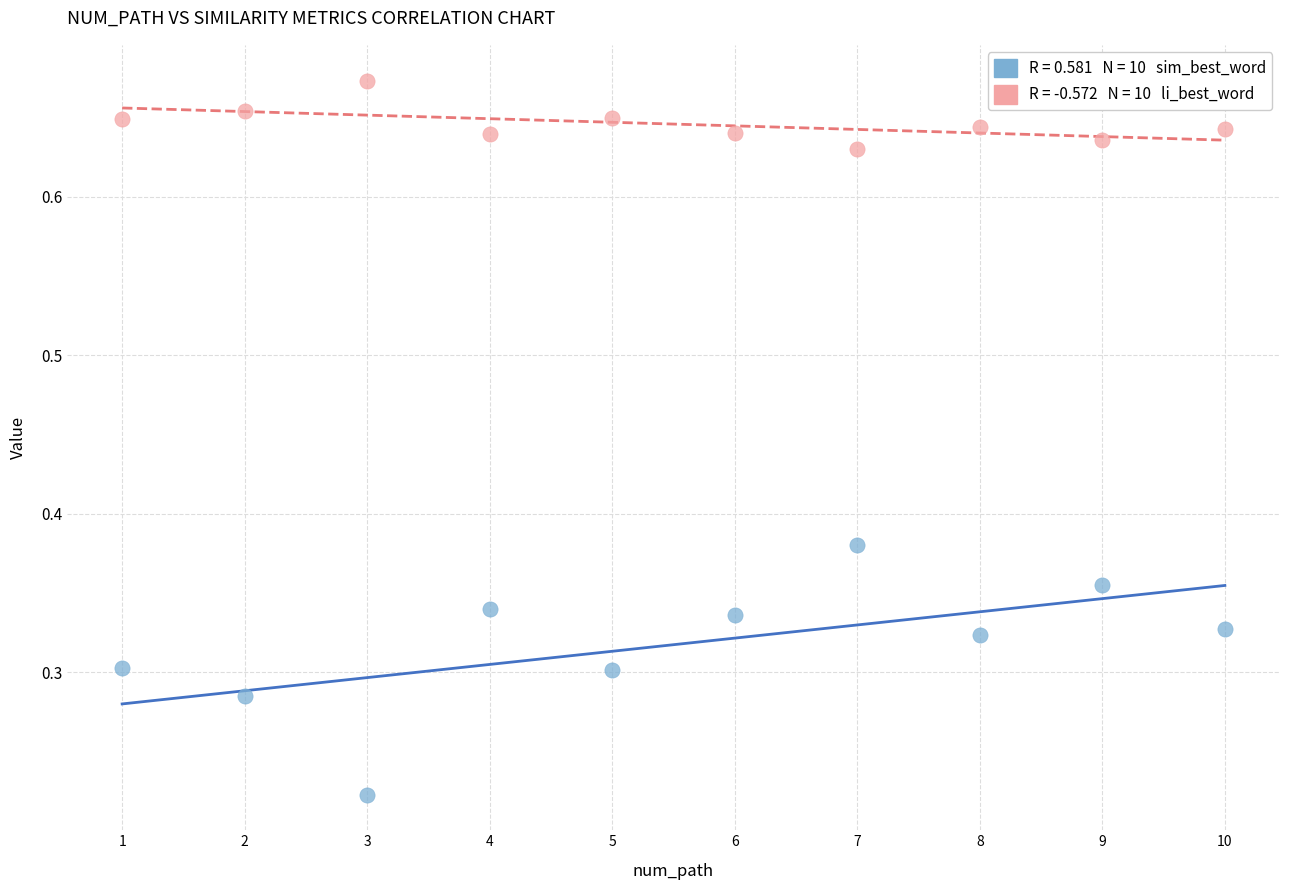

Across all data points, what is the range of X values (max minus min)?

9.0